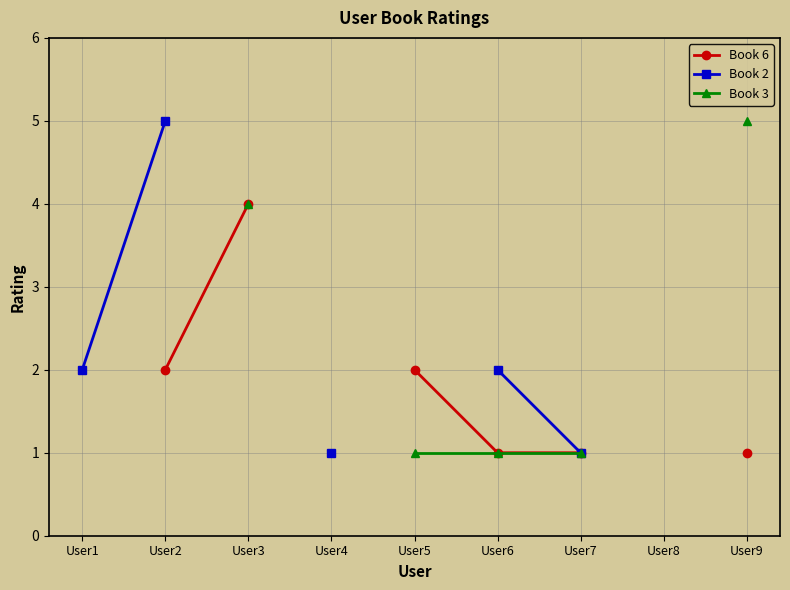

True or false: Book 3 has more than 0 interior local peaks.

False